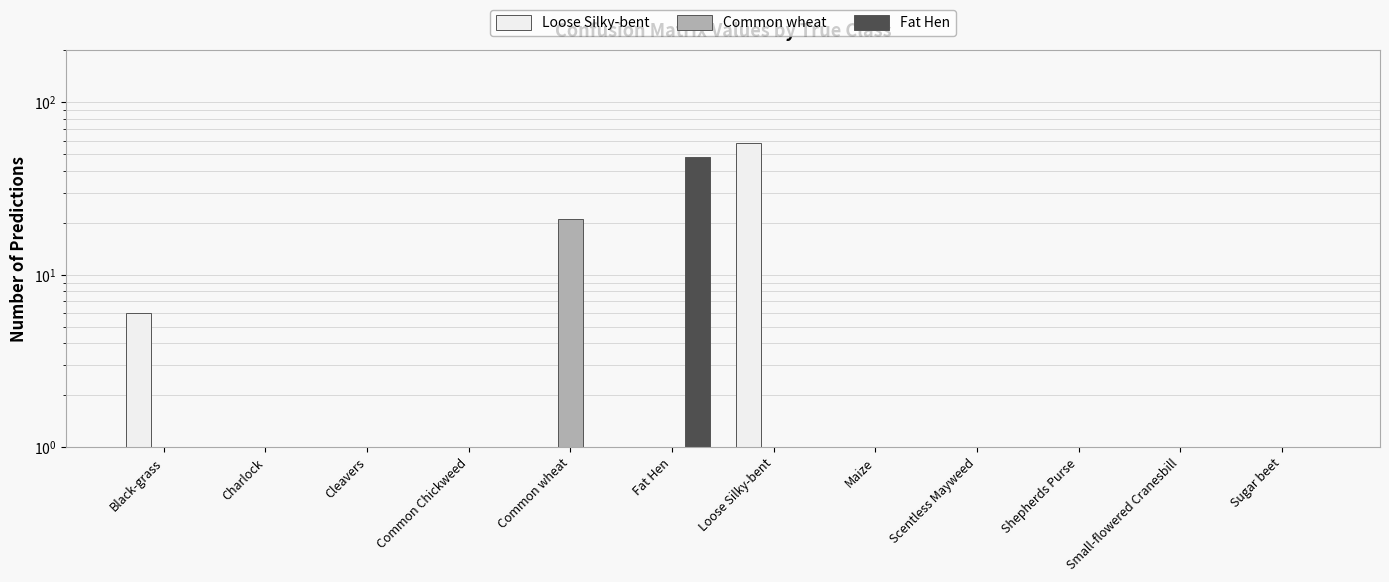

What is the difference between the highest and lowest values at Loose Silky-bent?

57.5